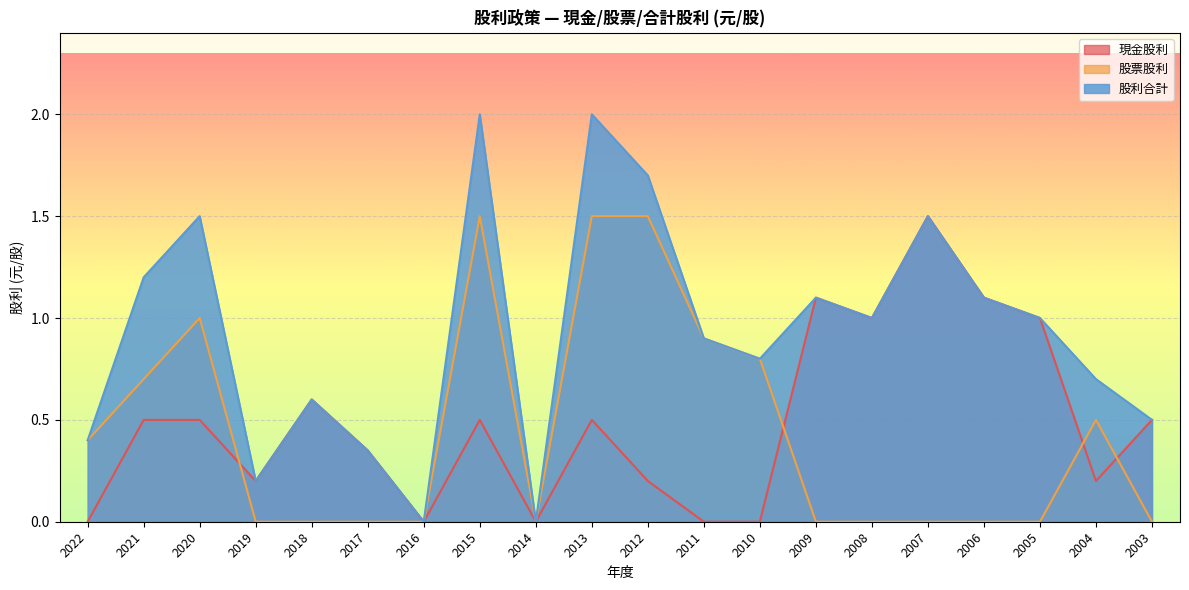

Which series has the widest spread of values?

股利合計